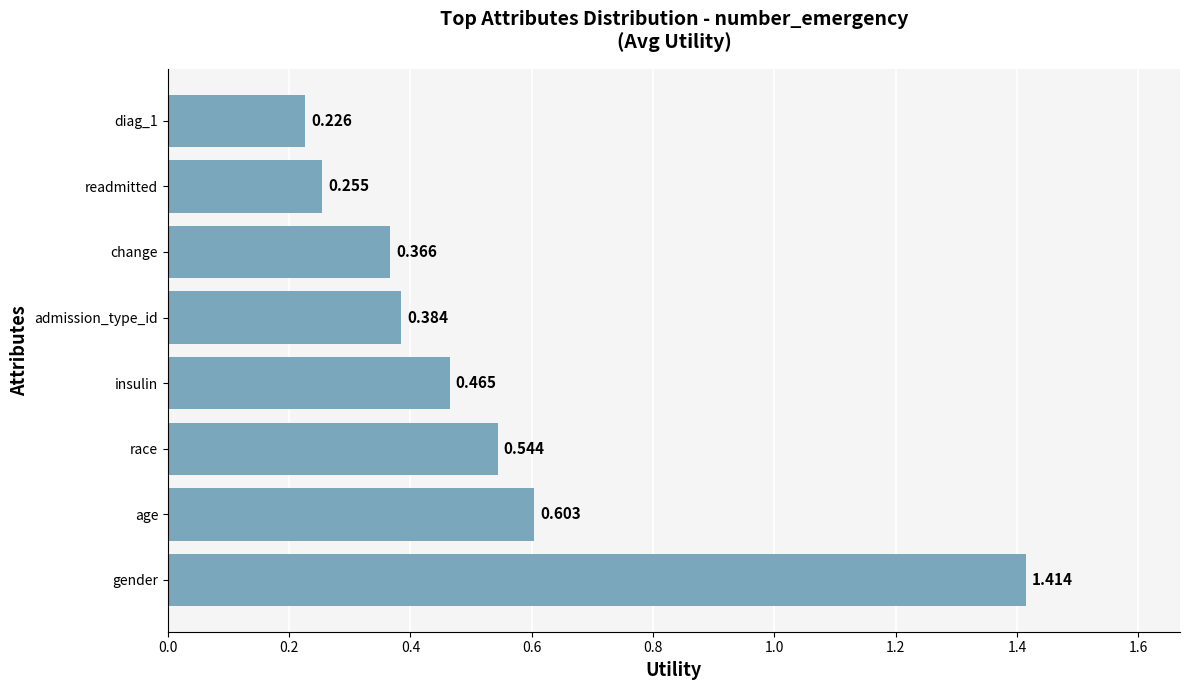

Which category has the highest value across all series?

gender